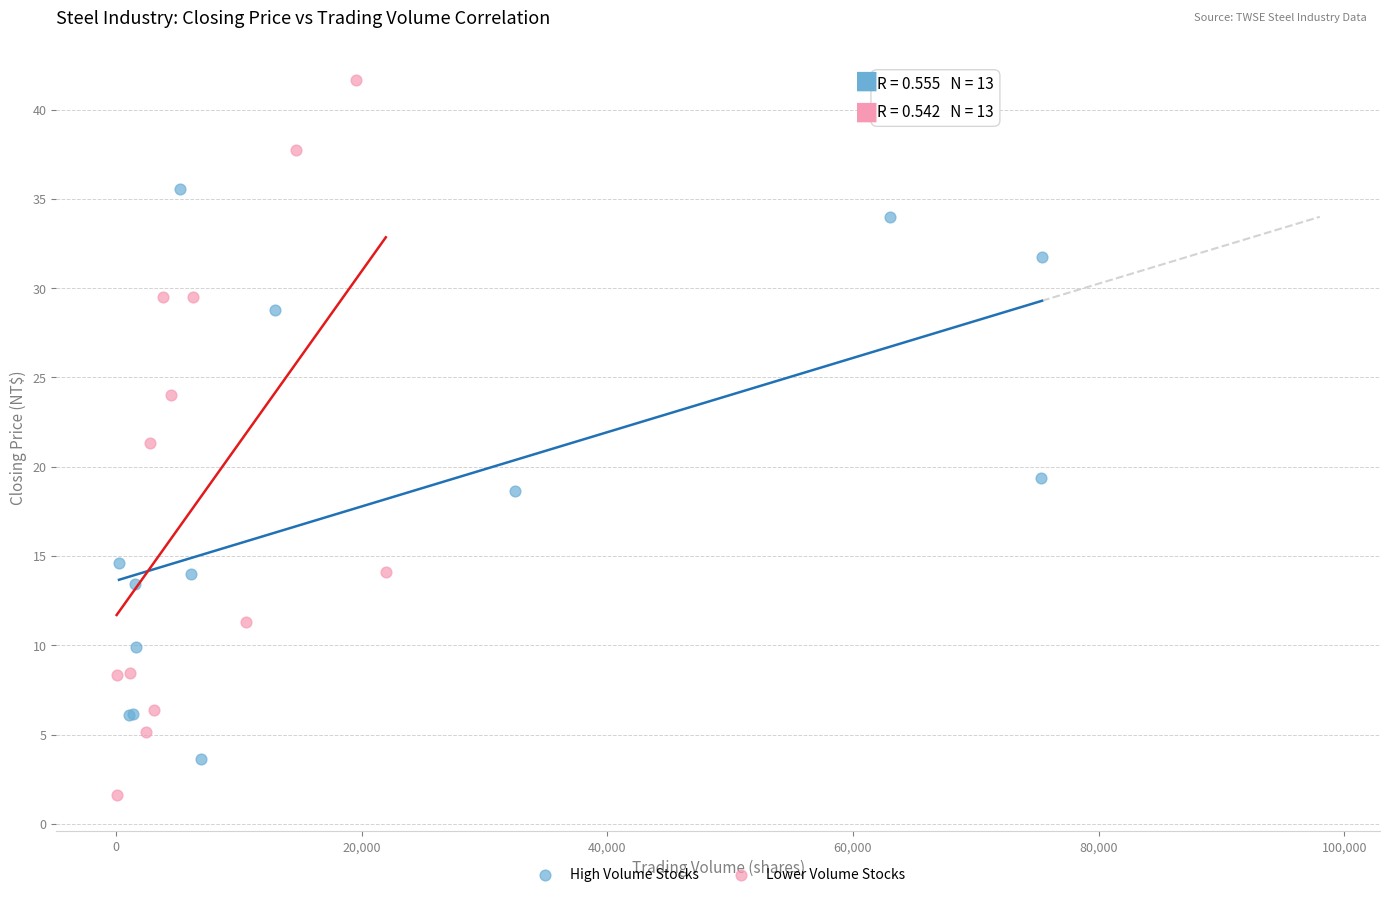

Which series has the widest spread of Y values?

Lower Volume Stocks